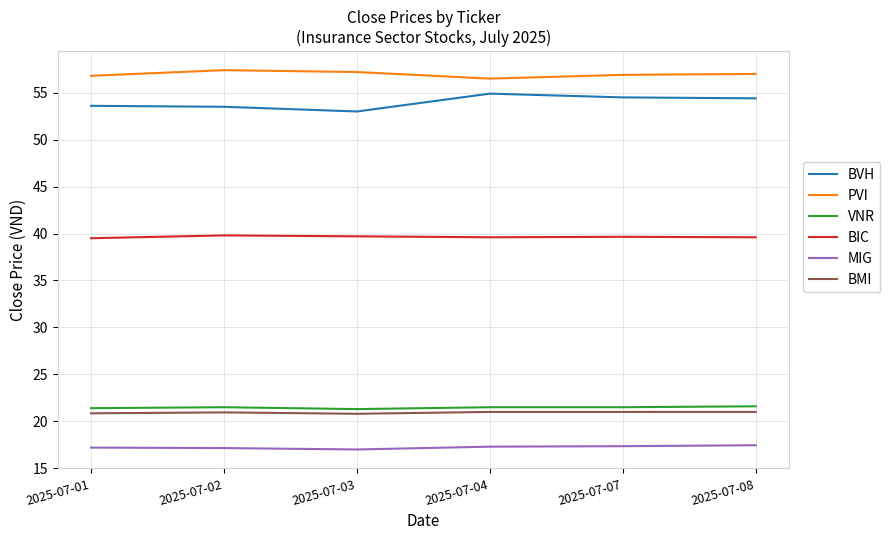

Which series has the largest range (max minus min)?

BVH